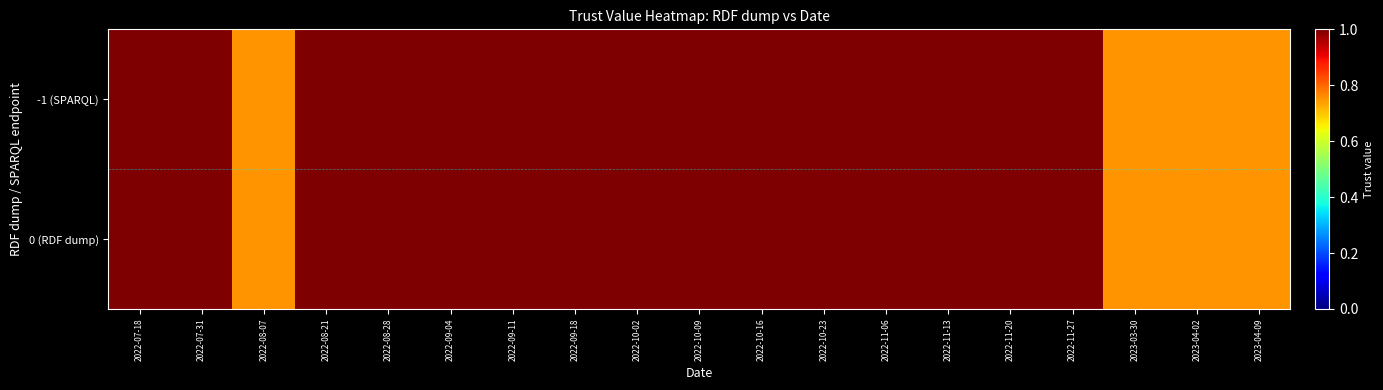

Rank the series by their maximum value, from highest to lowest.

-1 (SPARQL), 0 (RDF dump)